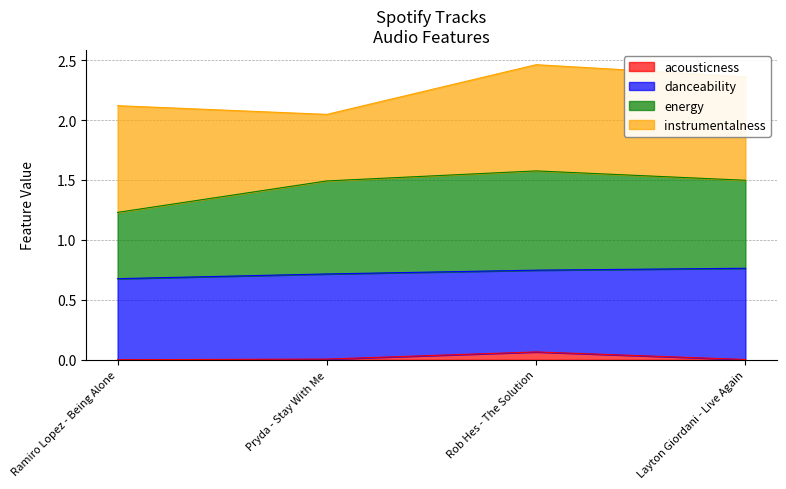

Rank the categories by acousticness value from highest to lowest.

Rob Hes - The Solution, Pryda - Stay With Me, Layton Giordani - Live Again, Ramiro Lopez - Being Alone